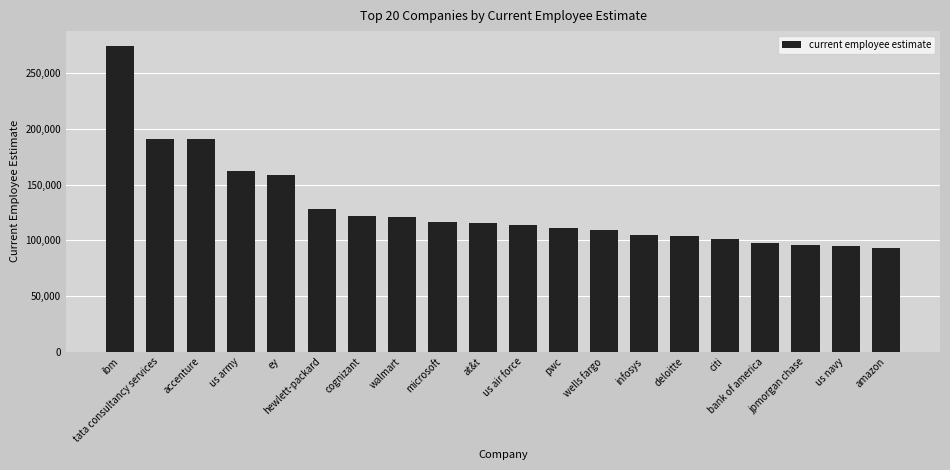

What is the value of the 5th bar from the left?

158363